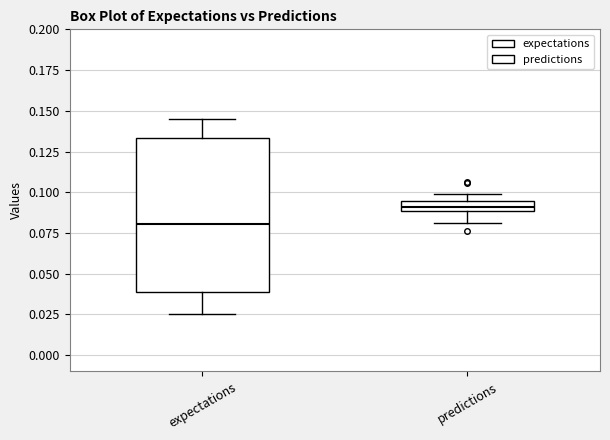

Comparing the boxes themselves (not the whiskers), which one is the tallest?

expectations